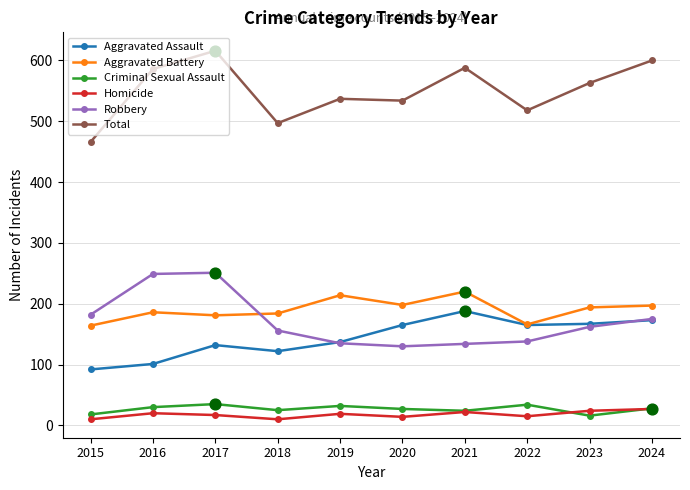

What are all the series names shown in the legend?

Aggravated Assault, Aggravated Battery, Criminal Sexual Assault, Homicide, Robbery, Total